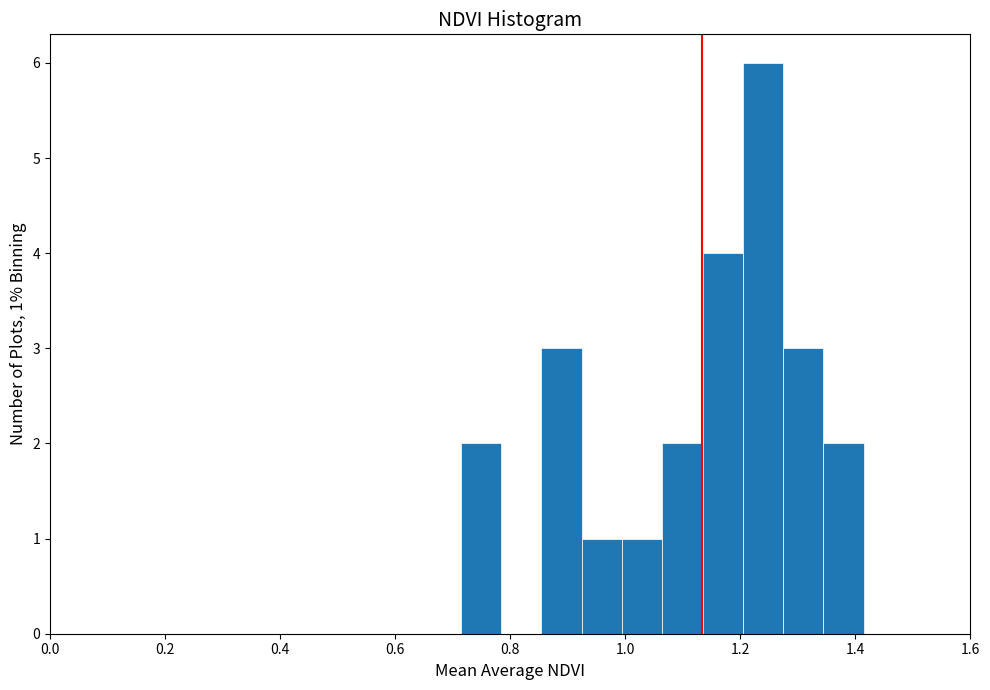

Read against the x-axis, roughly where is the centre of the tallest bar?

1.24